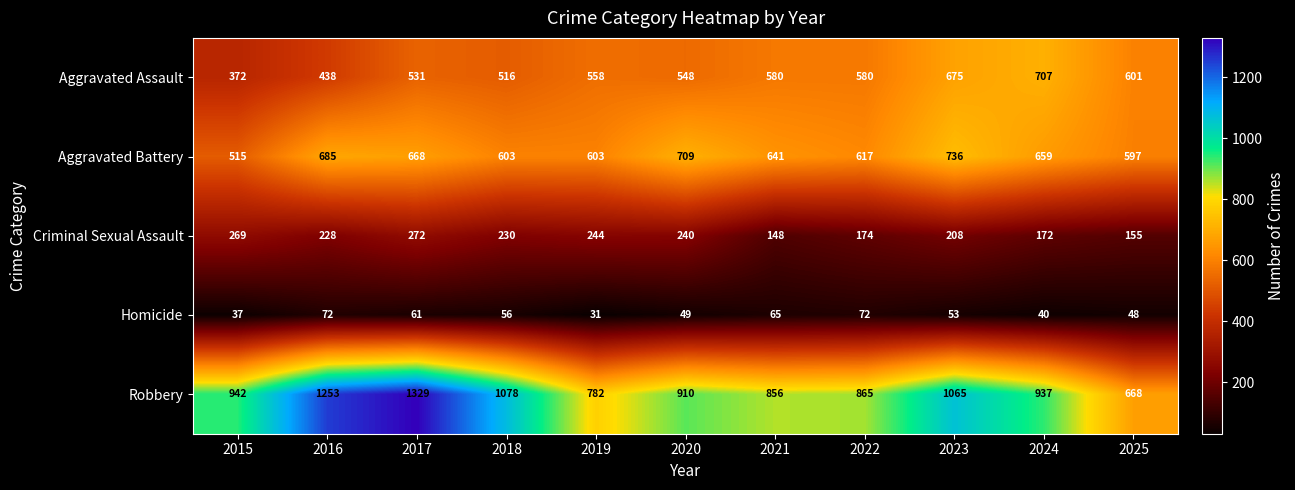

True or false: Aggravated Battery has a value of 238 at 2025.

False